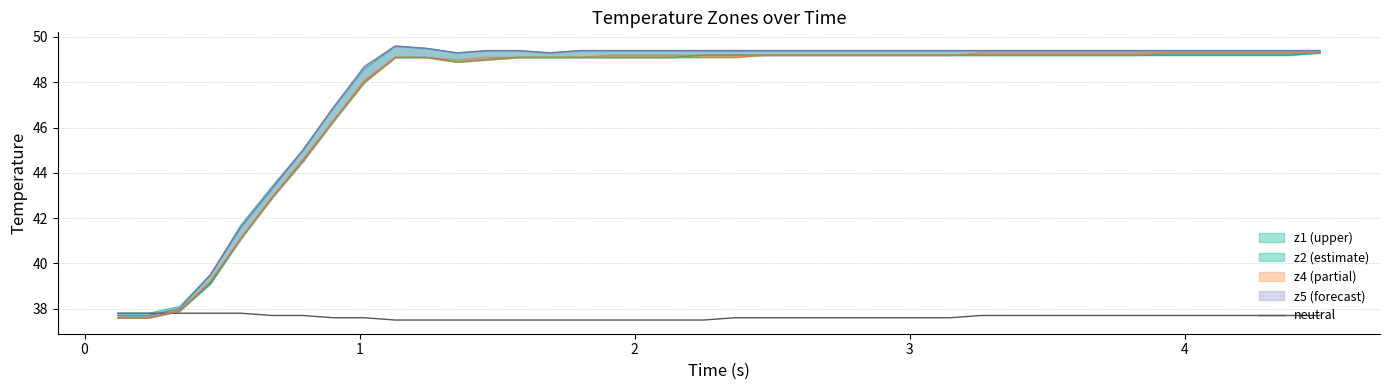

What is the maximum value for neutral?

37.8